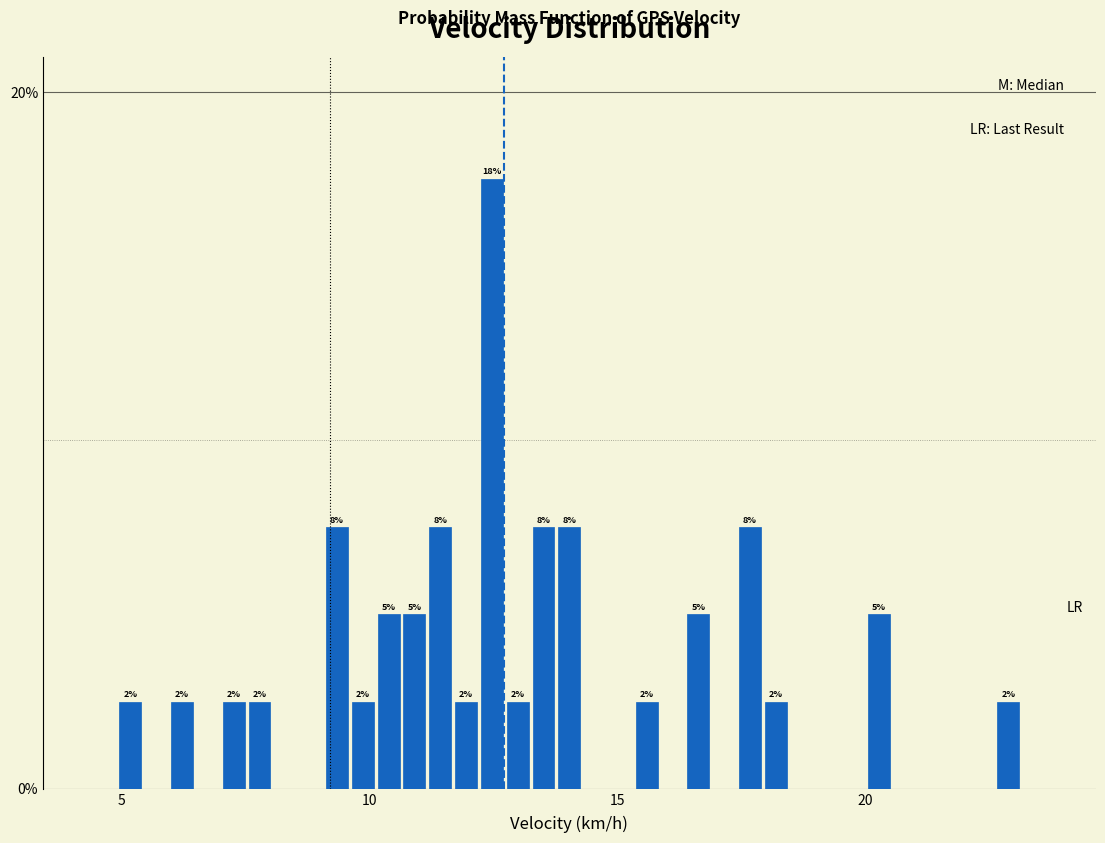

Read against the x-axis, roughly where is the centre of the tallest bar?

12.5